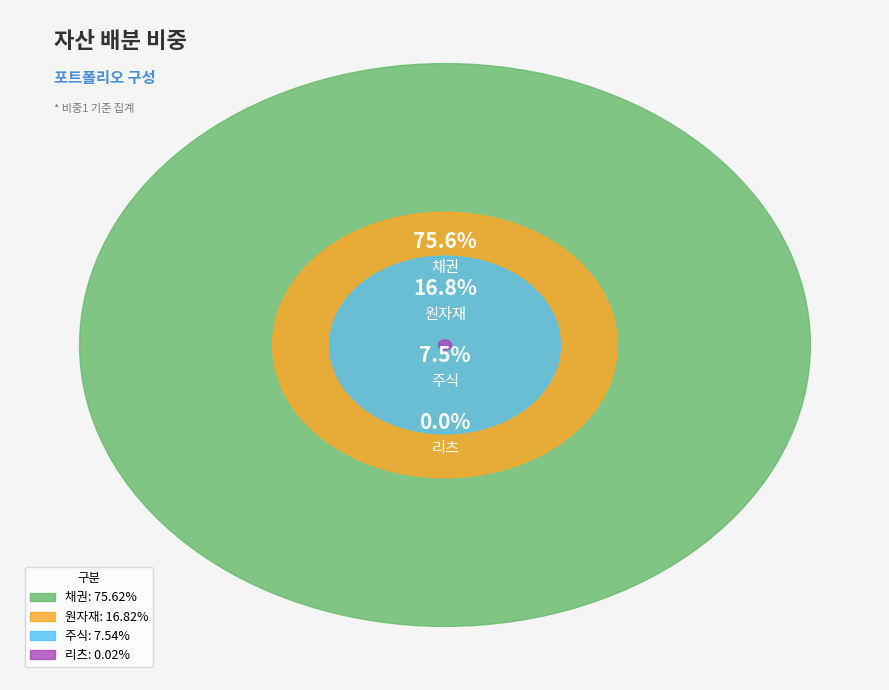

To the nearest percent, what portion does 원자재 represent?

17%